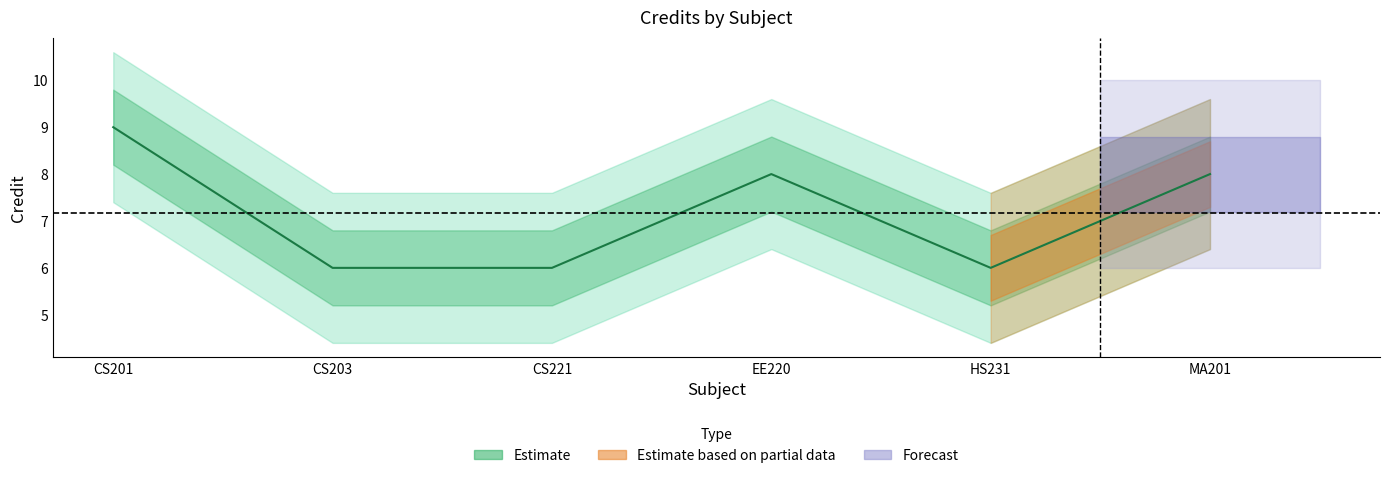

True or false: the data has more than 0 interior local peaks.

True